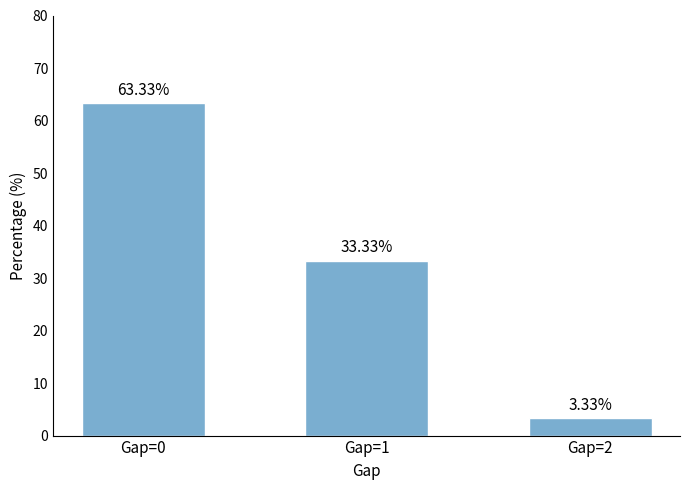

What is the change in value from Gap=0 to Gap=2?

-60.0